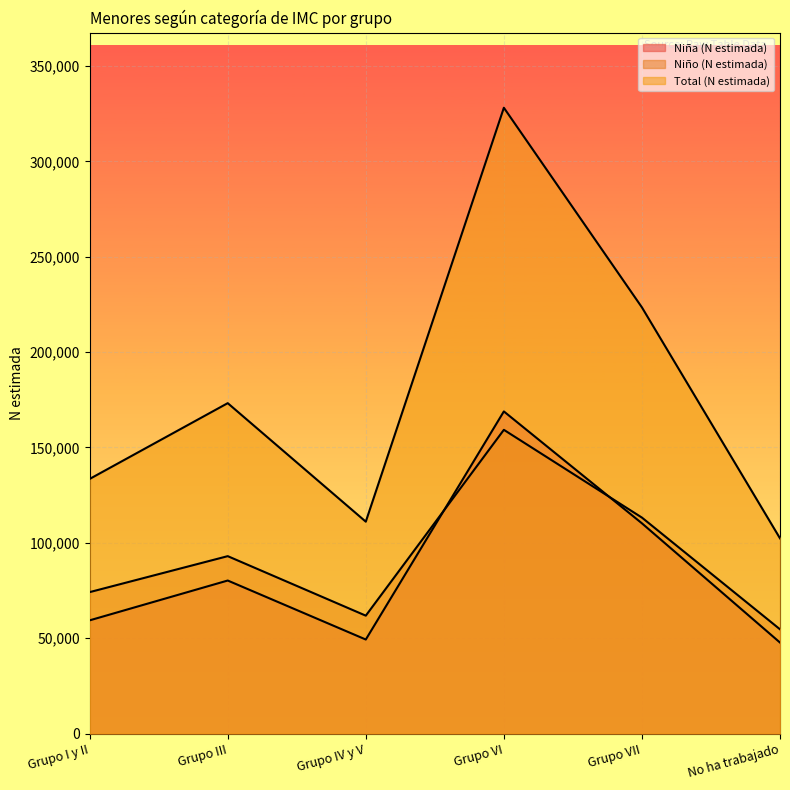

True or false: Niño (N estimada) has a value of 195048 at Grupo VII.

False